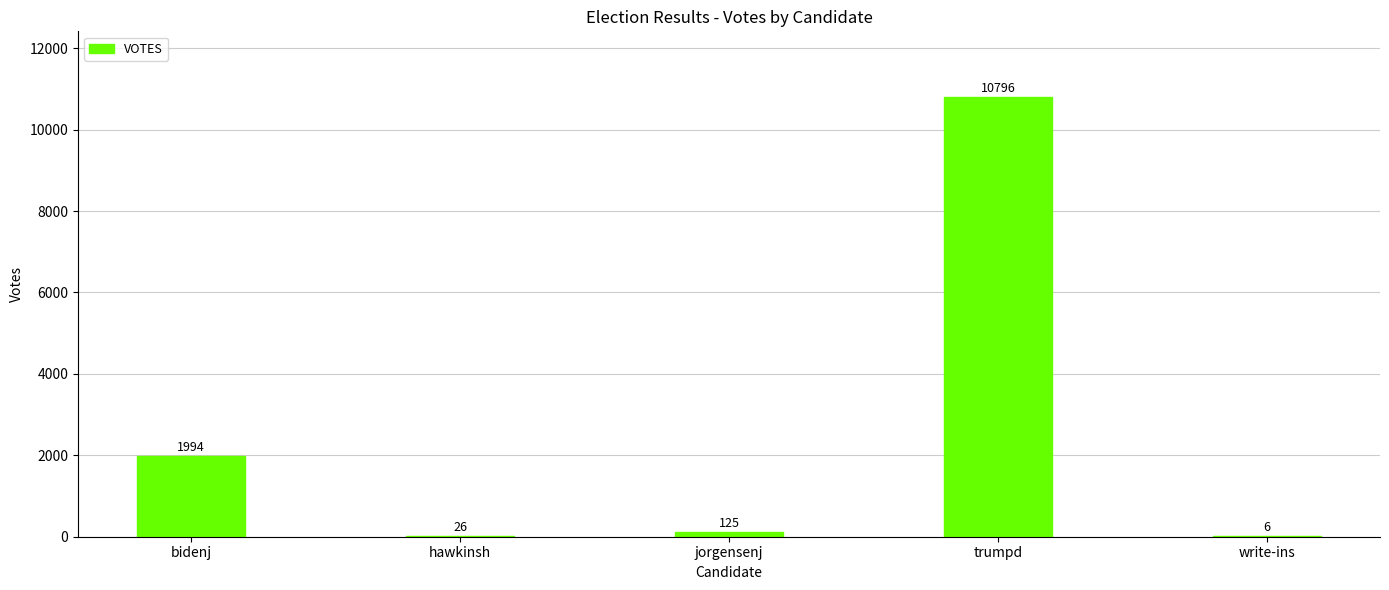

Reading left to right, what are all the values shown in this chart?

1994	26	125	10796	6